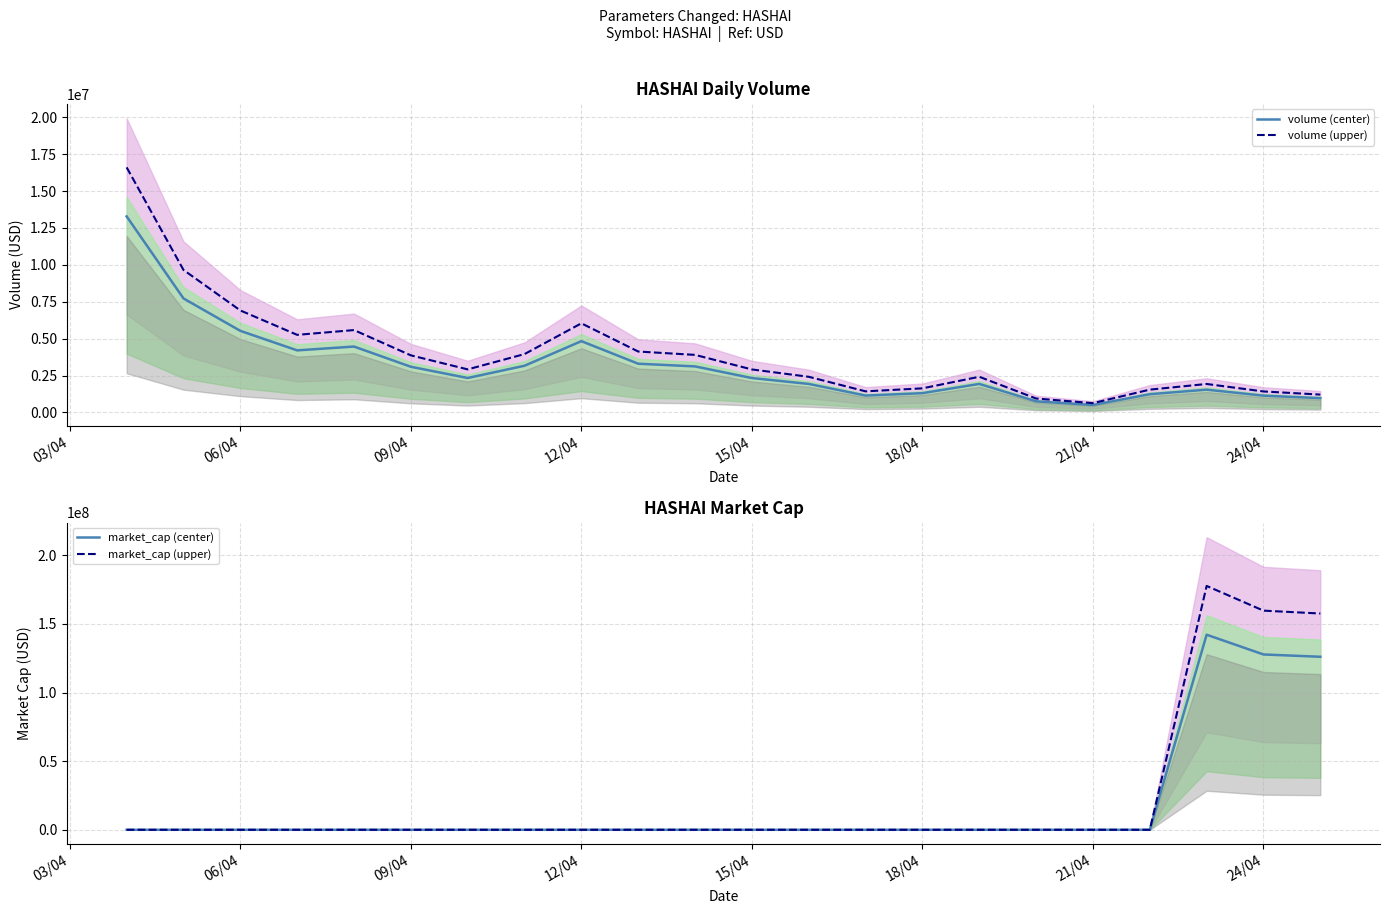

The value of volume (upper) at 24/04 is 2562294.6. True or false?

False